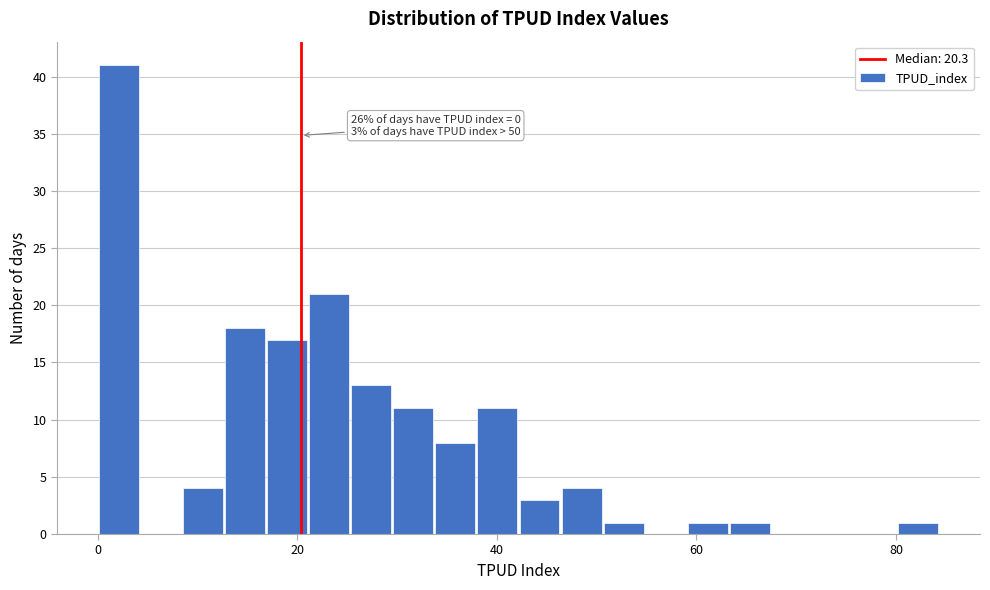

Around what value on the x-axis is the tallest bar? Give the approximate position of its centre, as read against the axis.

2